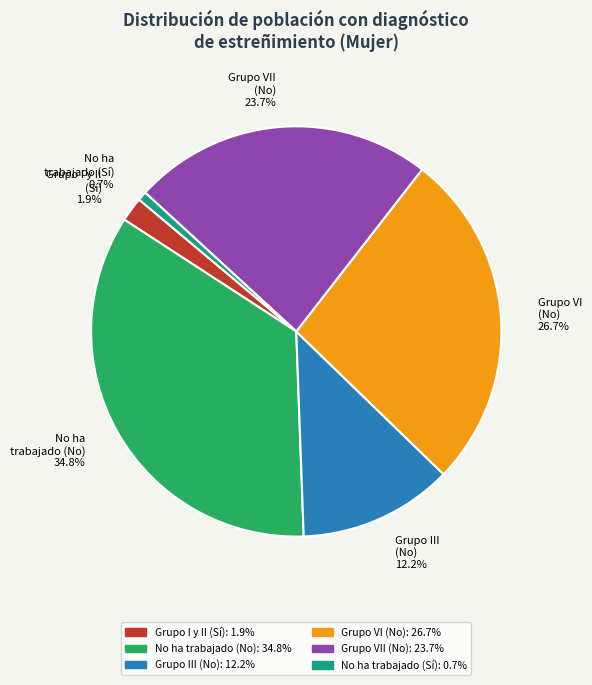

Which category has the smallest portion of the pie?

No ha trabajado (Sí)